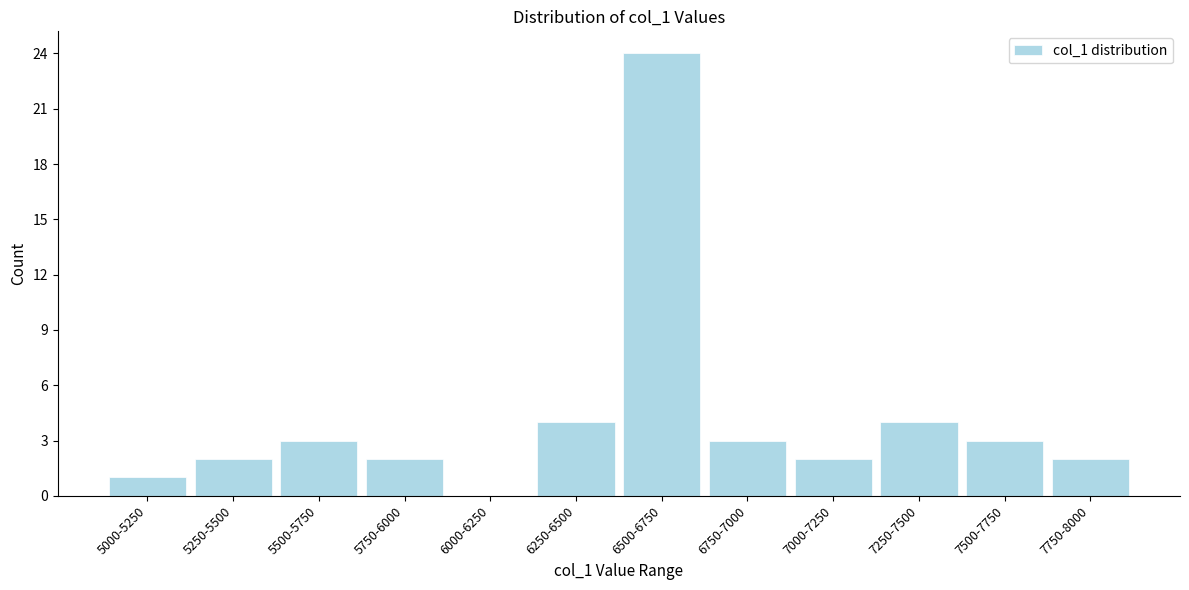

Reading left to right, what are all the values shown in this chart?

5000-5250=1	5250-5500=2	5500-5750=3	5750-6000=2	6000-6250=0	6250-6500=4	6500-6750=24	6750-7000=3	7000-7250=2	7250-7500=4	7500-7750=3	7750-8000=2